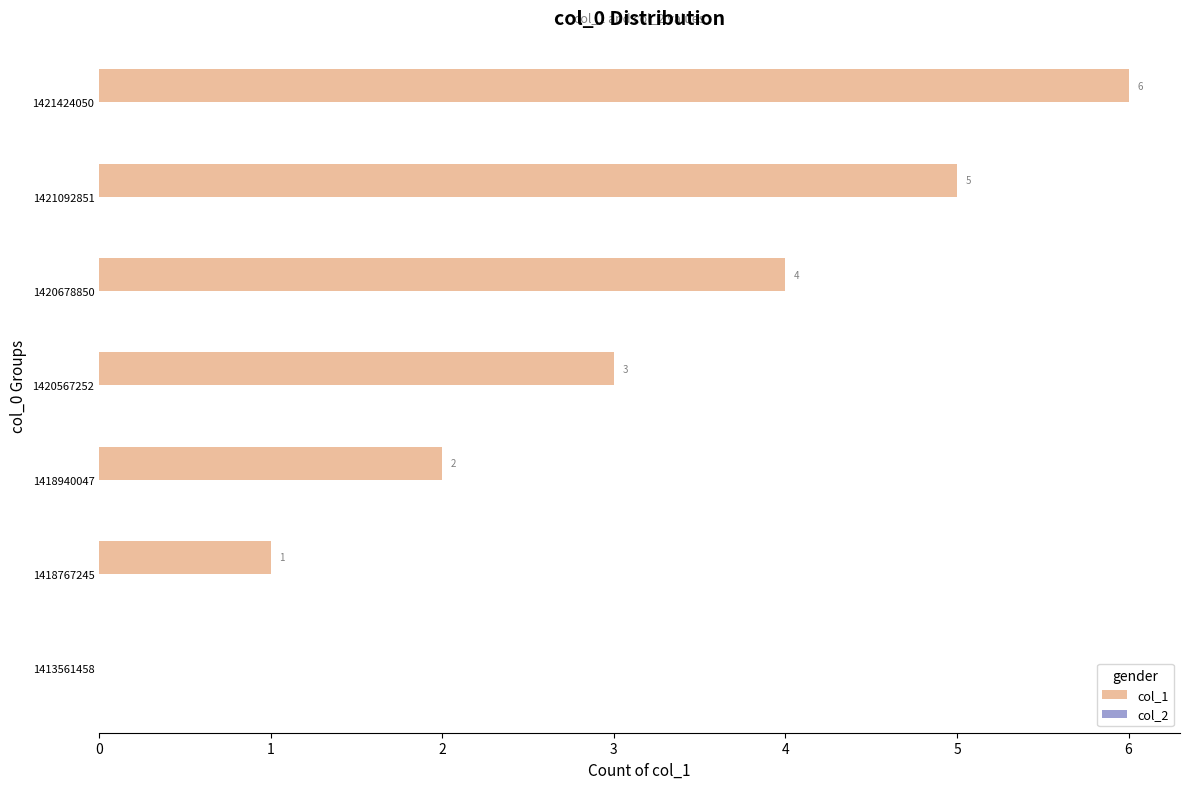

How many categories are shown in the chart?

7